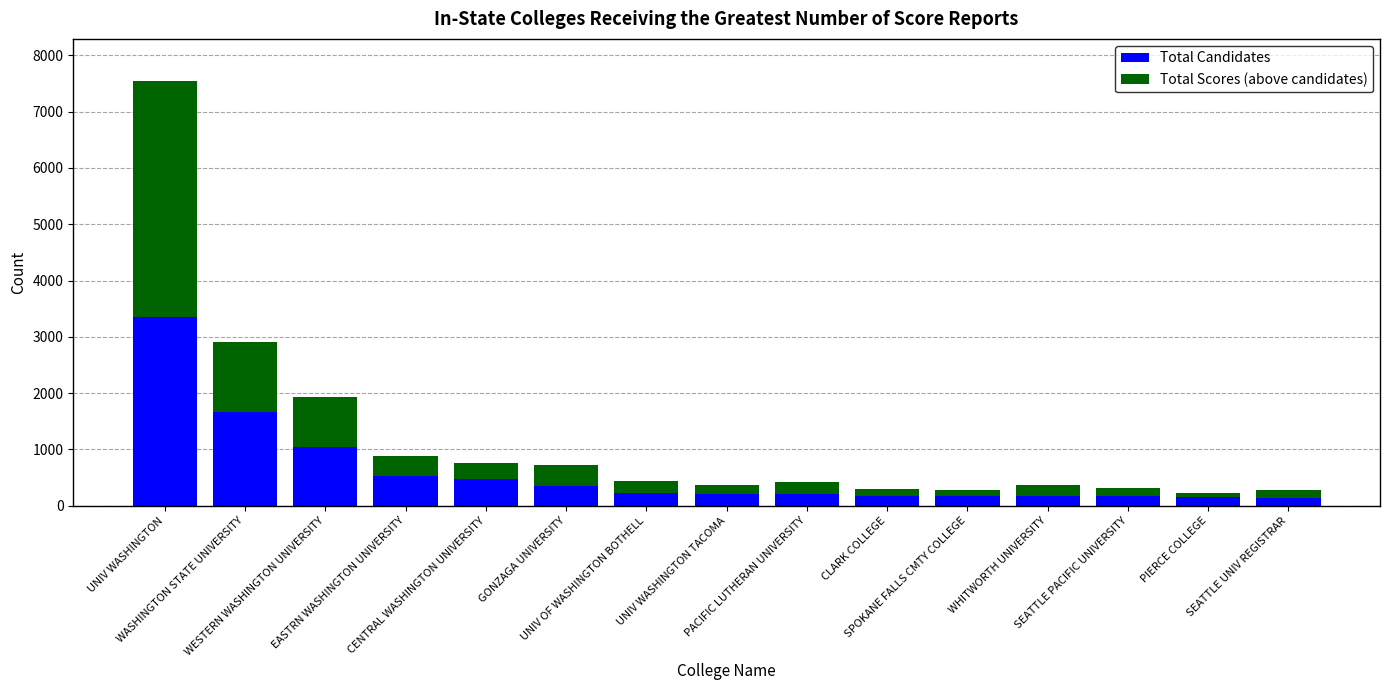

Count the number of data series in this chart.

2